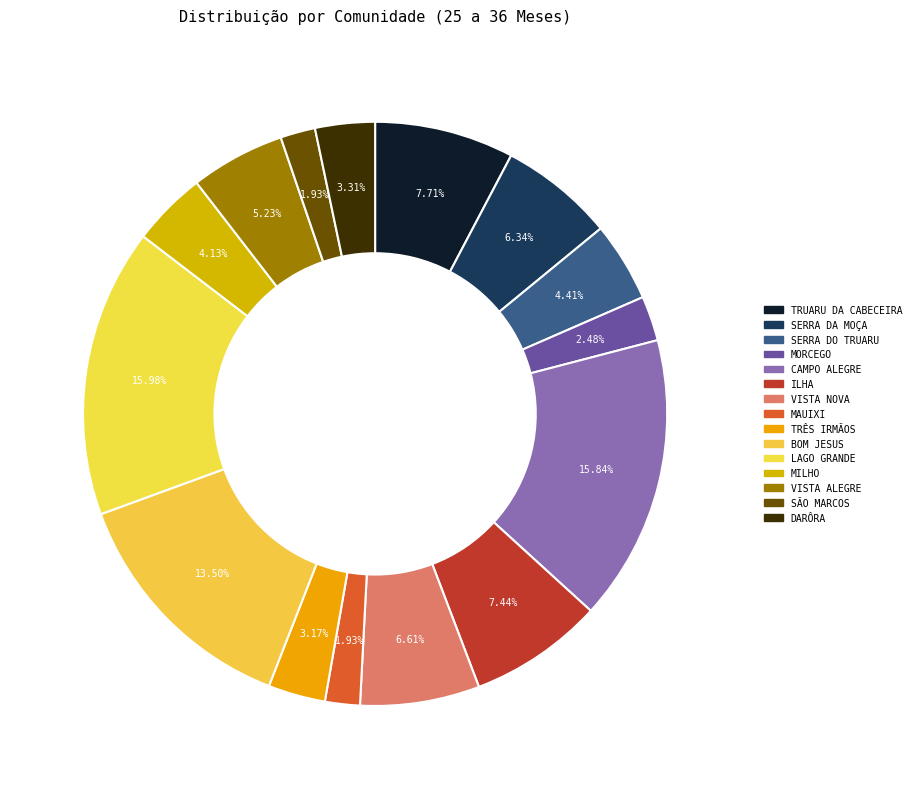

Rank the categories by value from highest to lowest.

LAGO GRANDE, CAMPO ALEGRE, BOM JESUS, TRUARU DA CABECEIRA, ILHA, VISTA NOVA, SERRA DA MOÇA, VISTA ALEGRE, SERRA DO TRUARU, MILHO, DARÔRA, TRÊS IRMÃOS, MORCEGO, MAUIXI, SÃO MARCOS